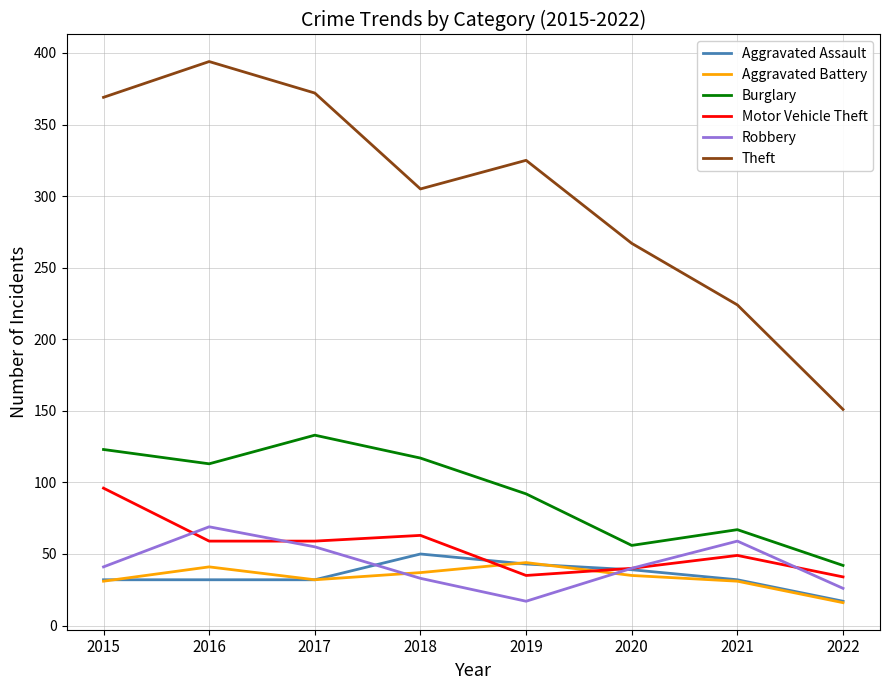

How many times do Aggravated Battery and Motor Vehicle Theft cross each other?

2